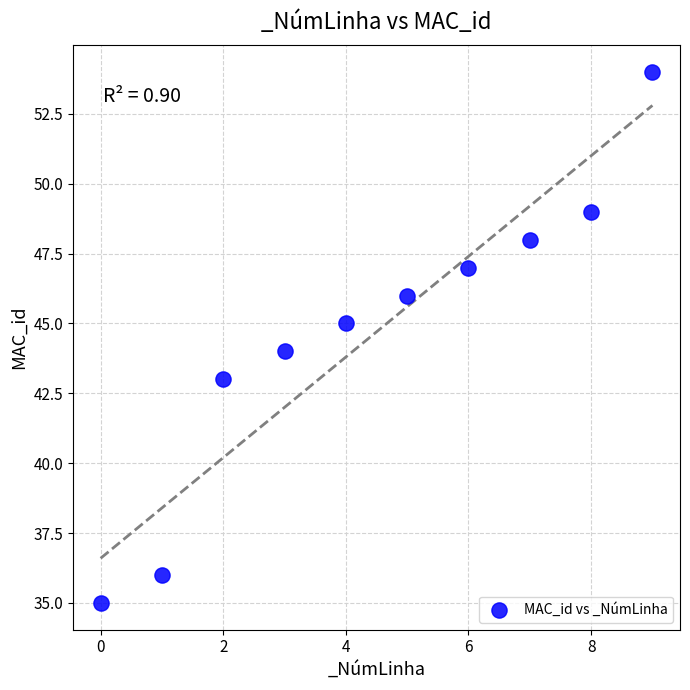

What is the average Y value?

45